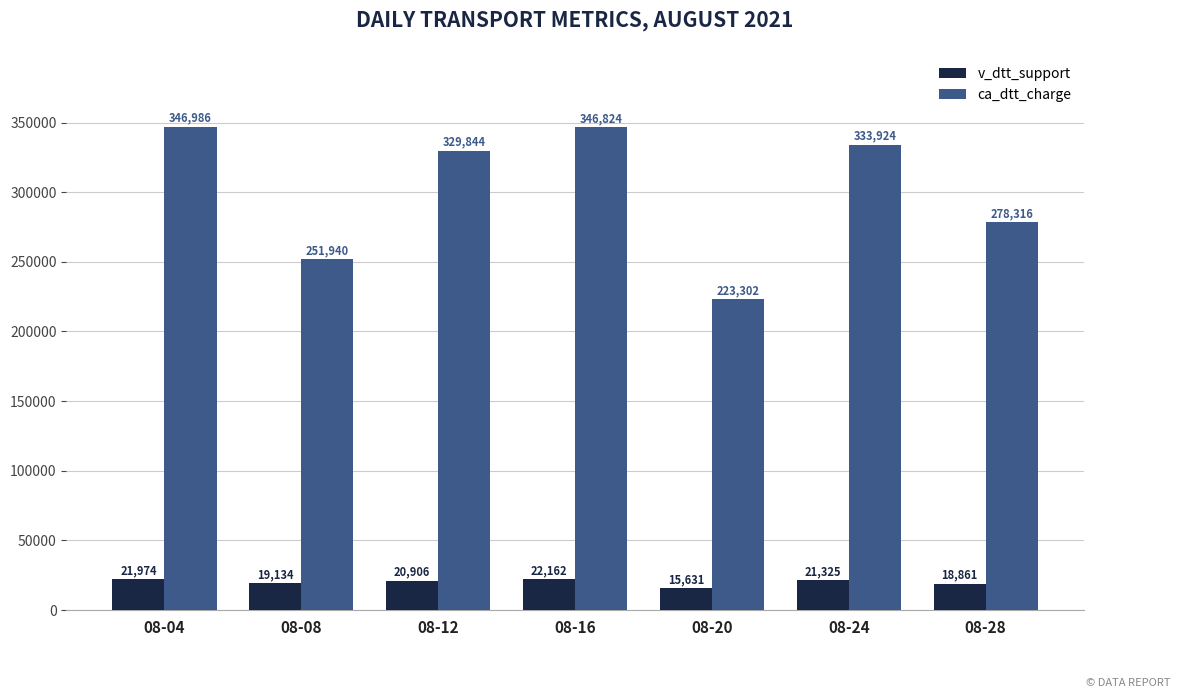

At 08-08, list the series in order from smallest to largest.

v_dtt_support, ca_dtt_charge